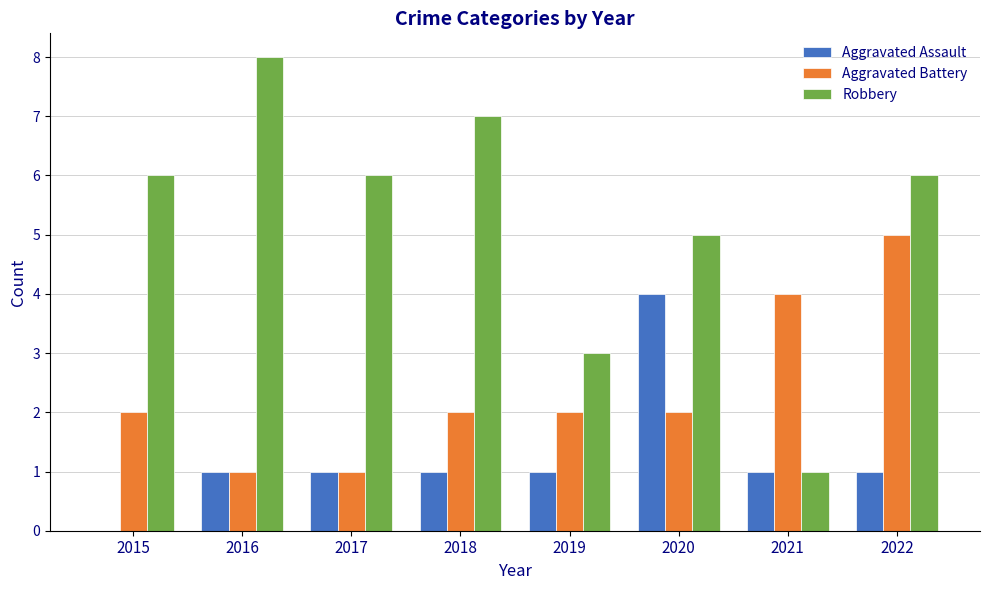

What is the total value across all series at 2017?

8